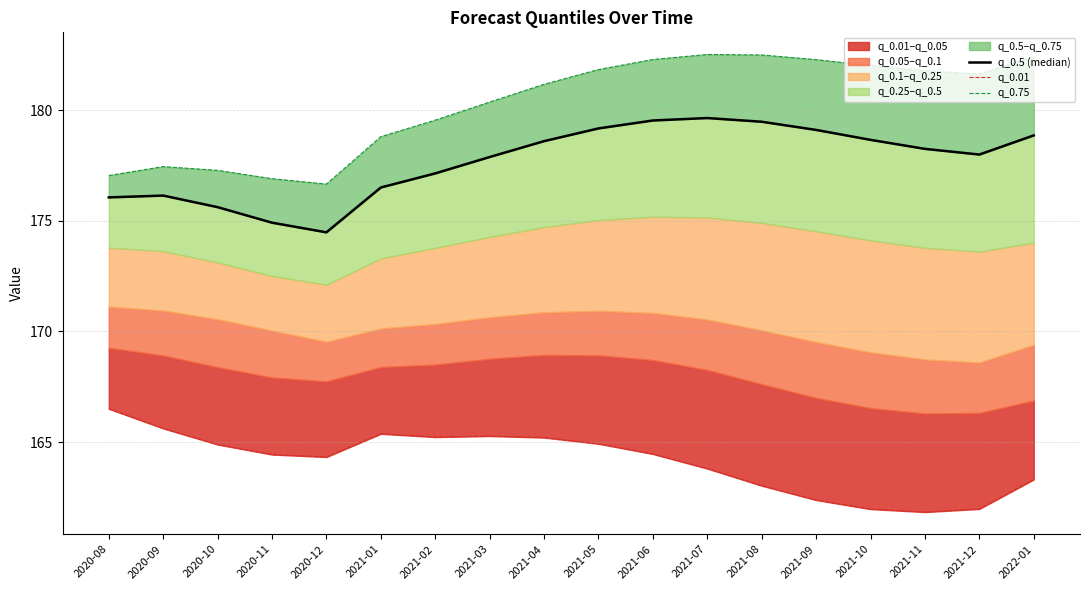

True or false: q_0.75 and q_0.01 cross at least once.

False